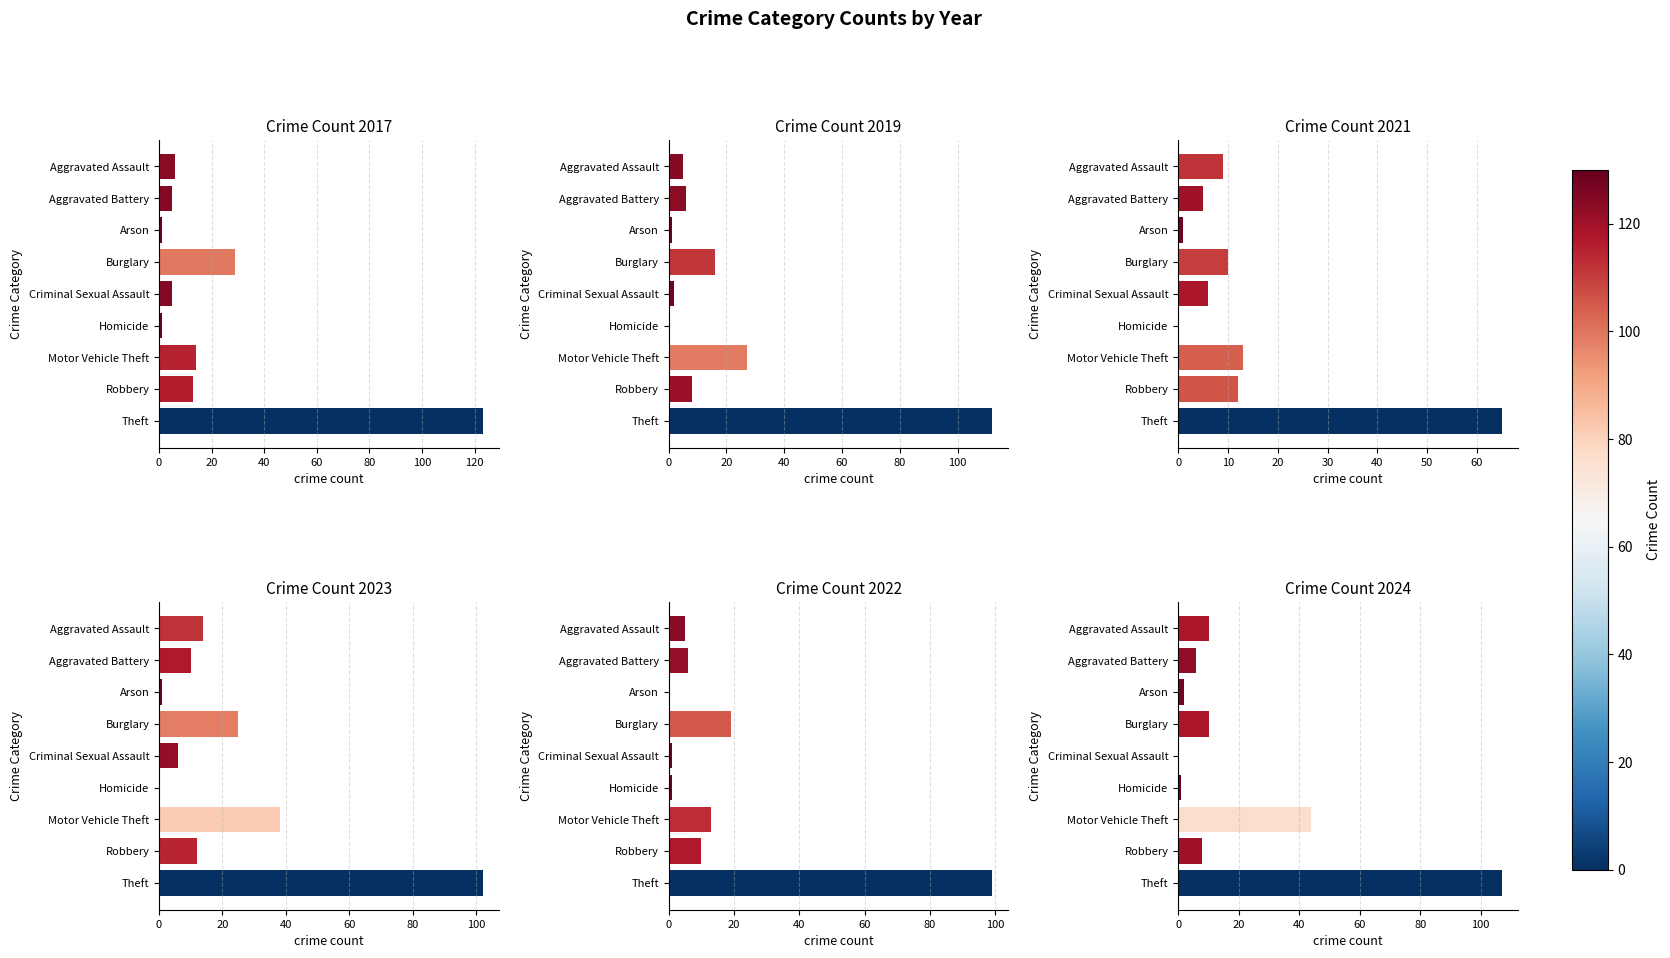

True or false: 2023 has a value of 8 at Aggravated Assault.

False